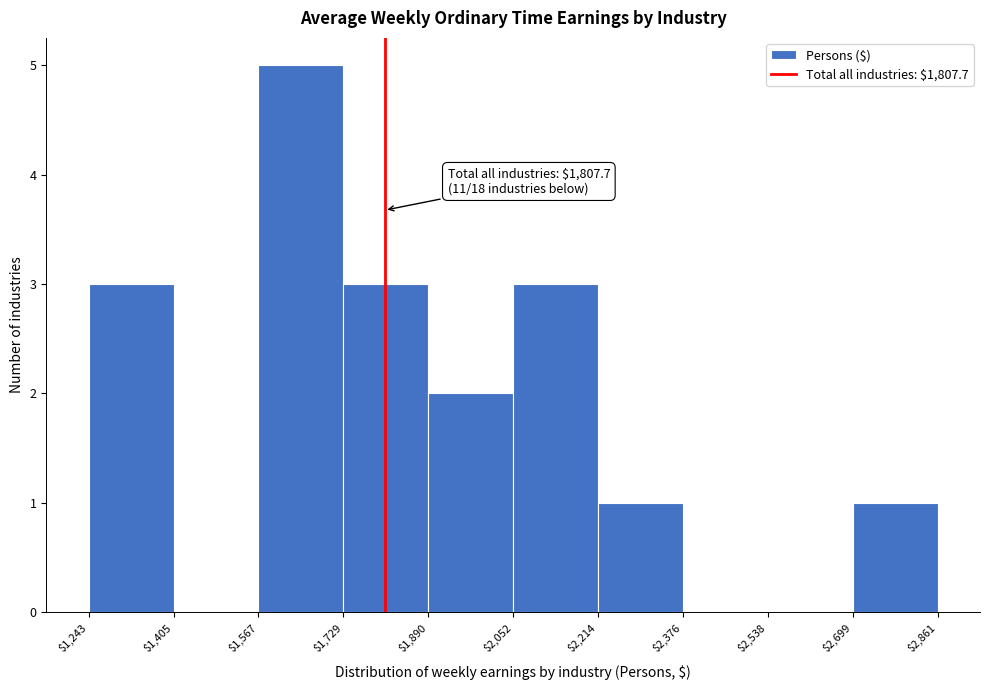

Which range on the x-axis has the tallest bar?

$1,567 to $1,729